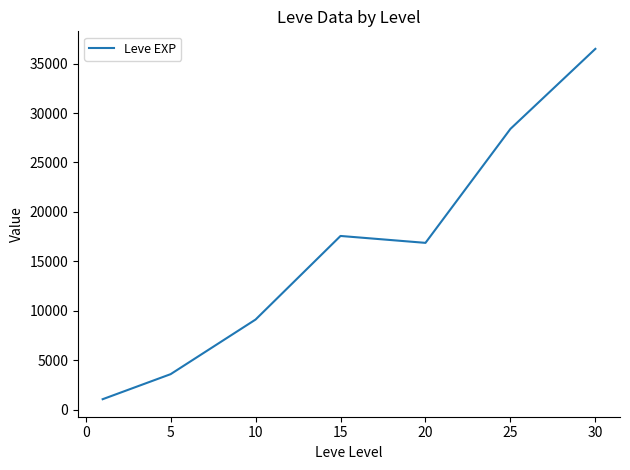

True or false: the data has more than 1 interior local peaks.

False